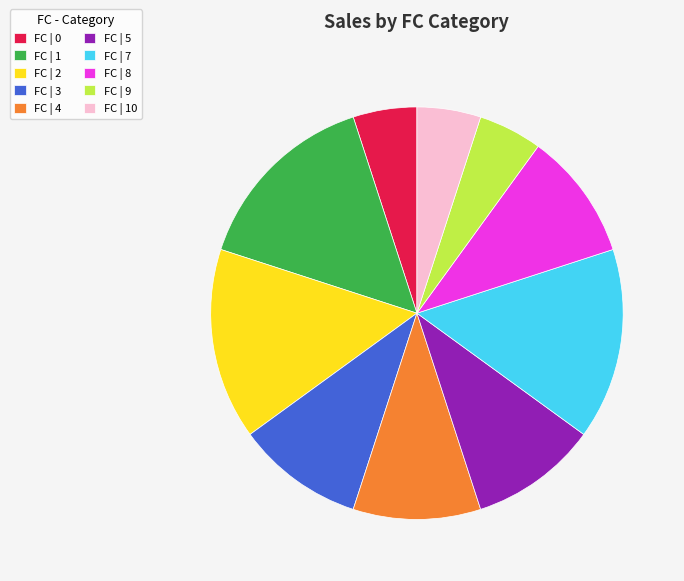

Does any single category account for the majority?

No